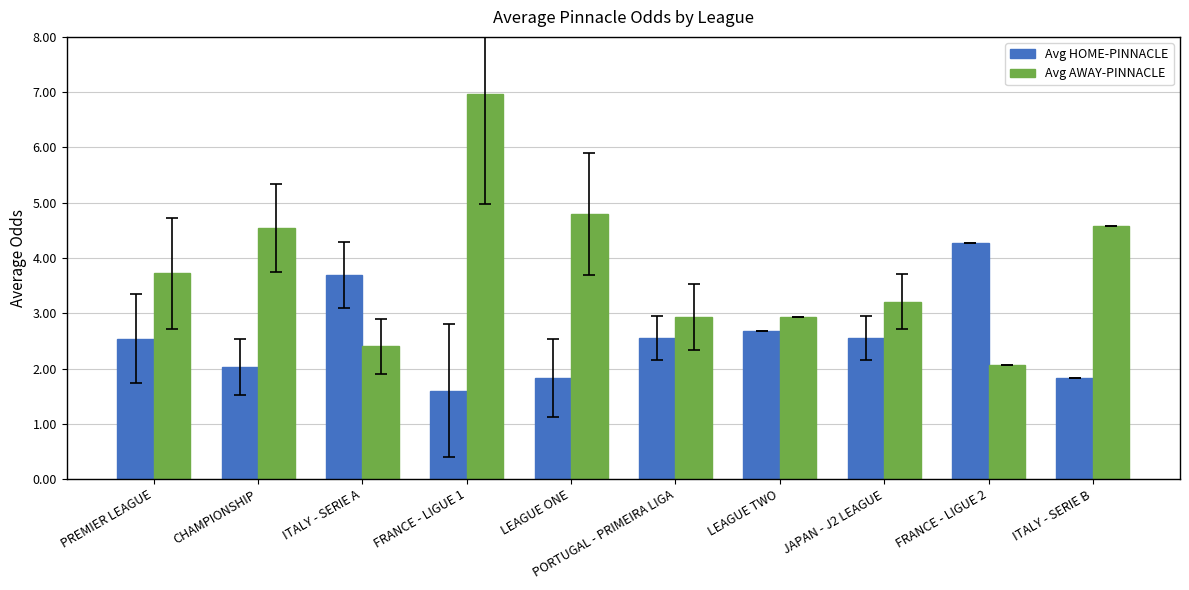

What is the difference between the maximum and minimum values in the Avg AWAY-PINNACLE series?

4.9